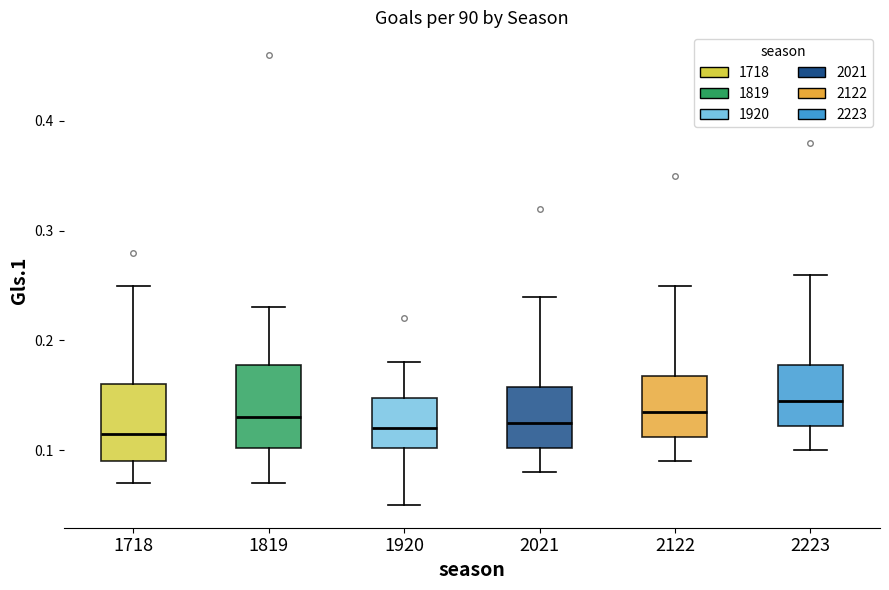

Reading left to right, transcribe this box plot: for each box, give where its median line is, the range the box spans, and where its two whiskers end, as read against the y-axis. The values are not printed on the chart, so give them approximately, as read against the axis.

1718: median 0.12, box 0.09 to 0.16, whiskers 0.07 to 0.25
1819: median 0.13, box 0.10 to 0.18, whiskers 0.07 to 0.23
1920: median 0.12, box 0.10 to 0.15, whiskers 0.05 to 0.18
2021: median 0.13, box 0.10 to 0.16, whiskers 0.08 to 0.24
2122: median 0.14, box 0.11 to 0.17, whiskers 0.09 to 0.25
2223: median 0.15, box 0.12 to 0.18, whiskers 0.10 to 0.26